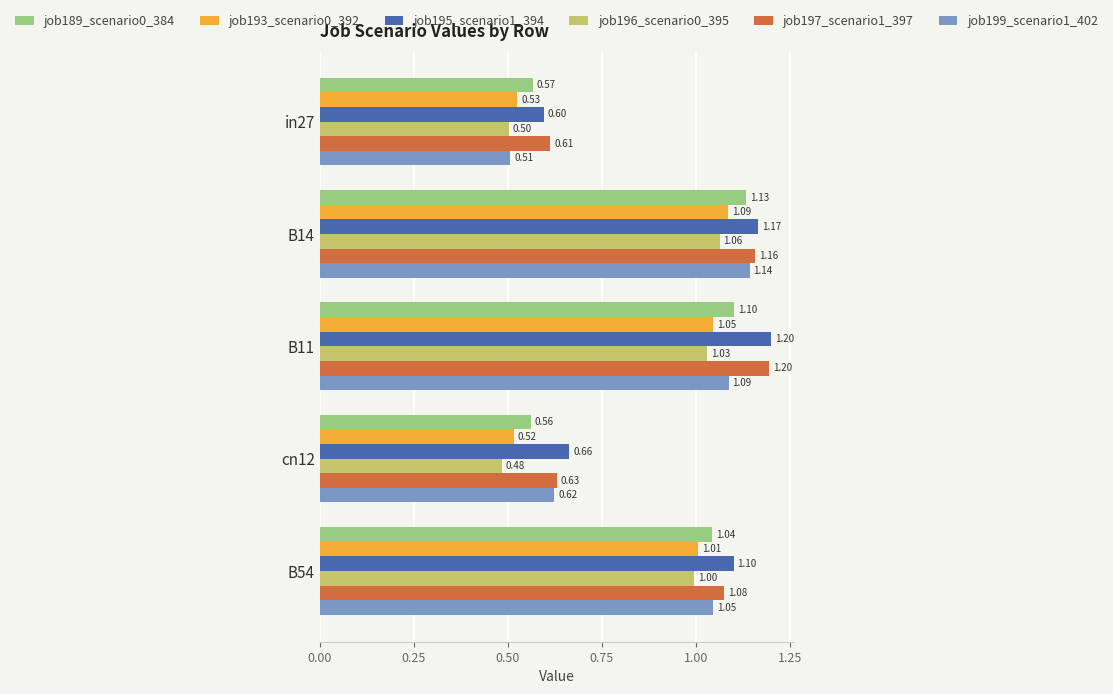

What is the minimum value for job189_scenario0_384?

0.6